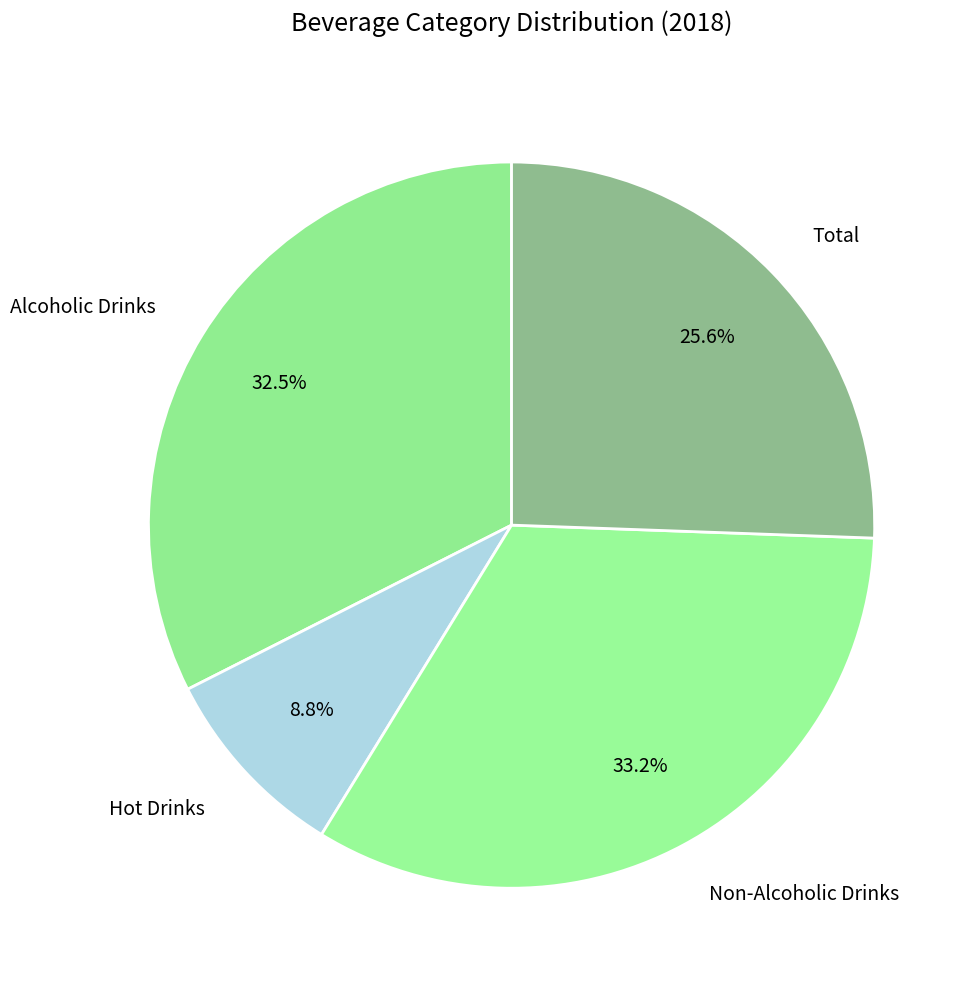

Rank the categories by value from highest to lowest.

Non-Alcoholic Drinks, Alcoholic Drinks, Total, Hot Drinks